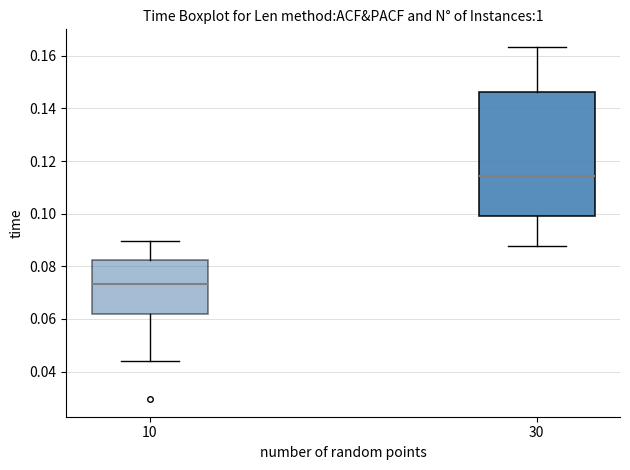

Reading left to right, read every box against the y-axis: the position of its median line, the range the box covers, and the ends of its whiskers. The values are not printed on the chart, so give them approximately, as read against the axis.

10: median 0.074, box 0.062 to 0.082, whiskers 0.044 to 0.090
30: median 0.114, box 0.100 to 0.146, whiskers 0.088 to 0.164